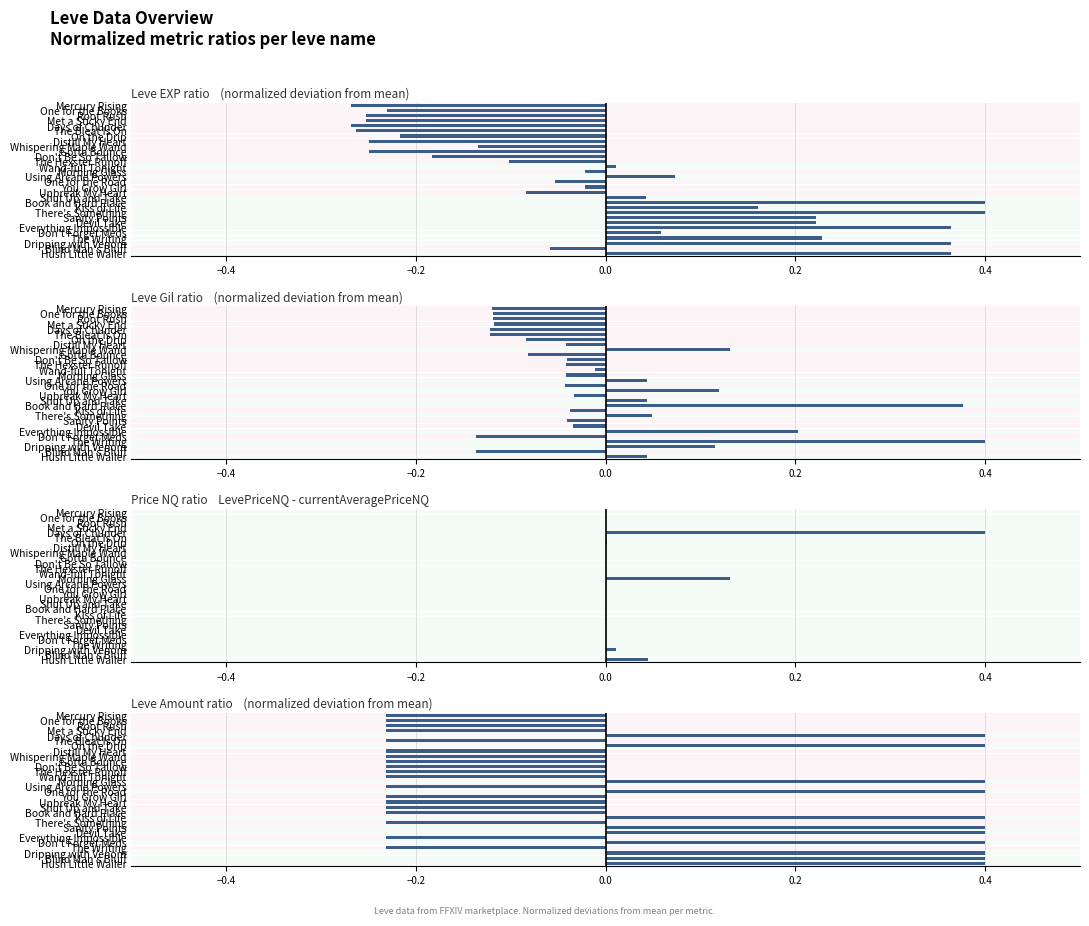

Count the number of data series in this chart.

4